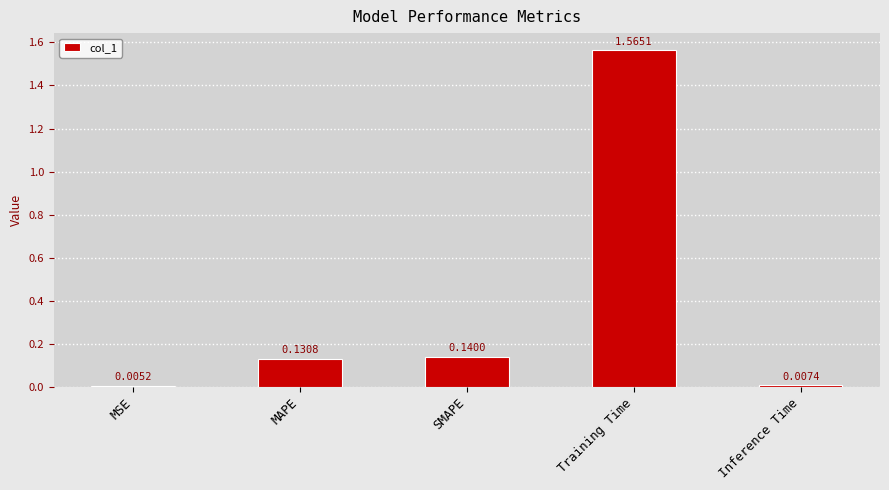

Which category has the highest value across all series?

Training Time